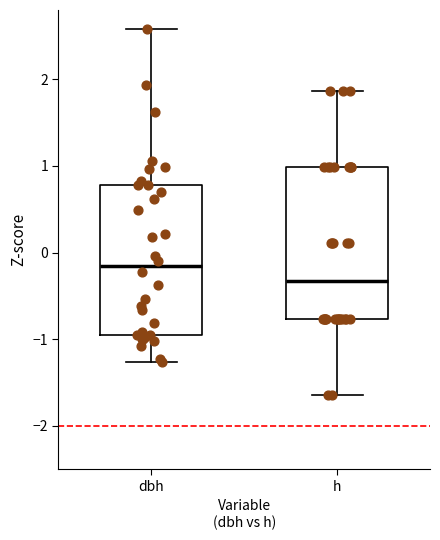

Which box's median line is the highest?

dbh